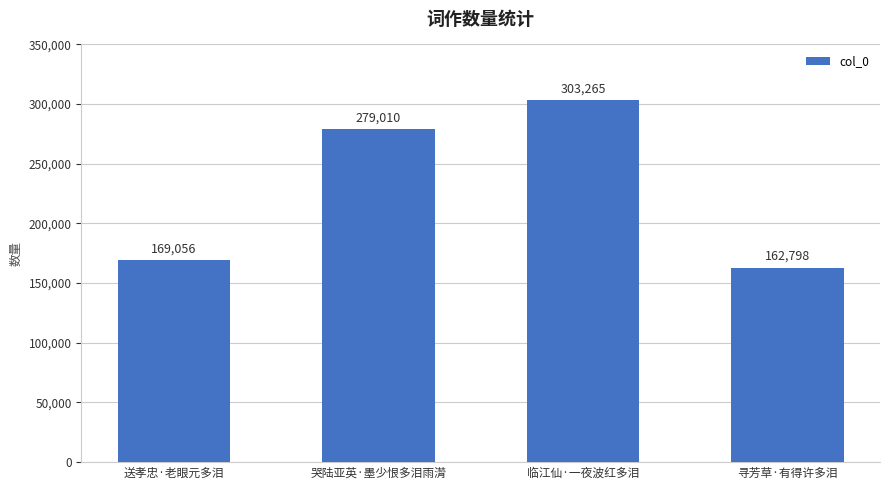

List the labels in order of value, smallest first.

寻芳草·有得许多泪, 送孝忠·老眼元多泪, 哭陆亚英·墨少恨多泪雨潸, 临江仙·一夜波红多泪